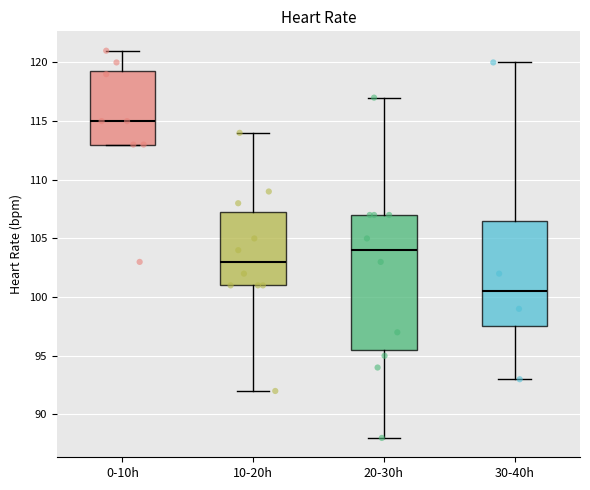

Reading left to right, transcribe this box plot: for each box, give where its median line is, the range the box spans, and where its two whiskers end, as read against the y-axis. The values are not printed on the chart, so give them approximately, as read against the axis.

0-10h: median 115.0, box 113.0 to 119.5, whiskers 113.0 to 121.0
10-20h: median 103.0, box 101.0 to 107.5, whiskers 92.0 to 114.0
20-30h: median 104.0, box 95.5 to 107.0, whiskers 88.0 to 117.0
30-40h: median 100.5, box 97.5 to 106.5, whiskers 93.0 to 120.0